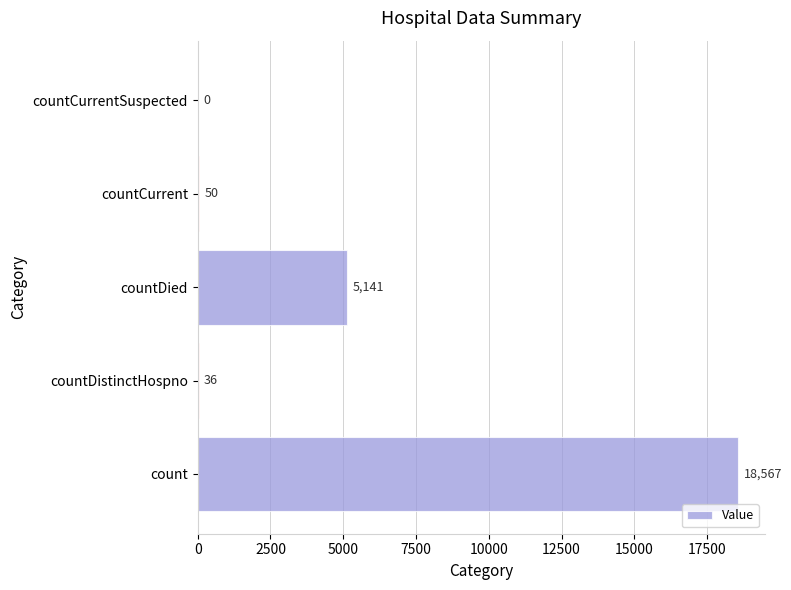

What is the maximum value shown in the chart?

18567